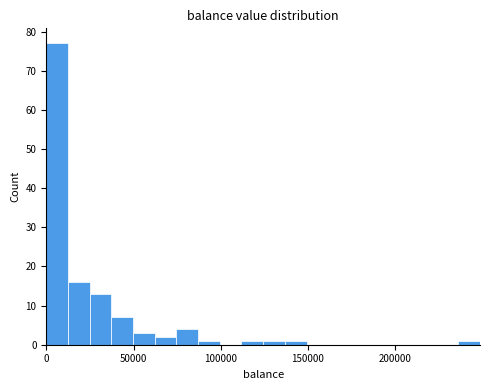

Read against the x-axis, roughly where is the centre of the tallest bar?

5000